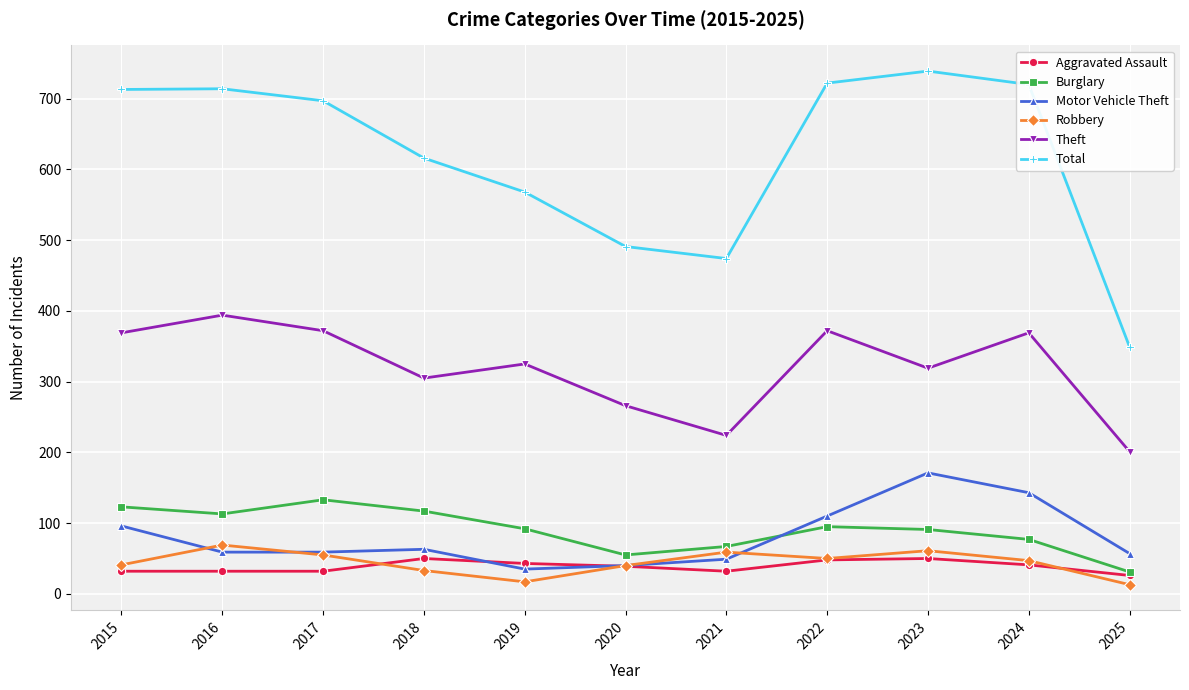

What value does the Total series have at 2019?

568